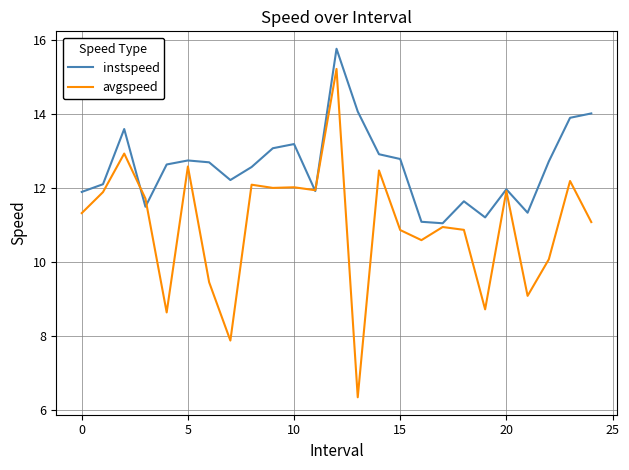

What is the minimum value for avgspeed?

6.4